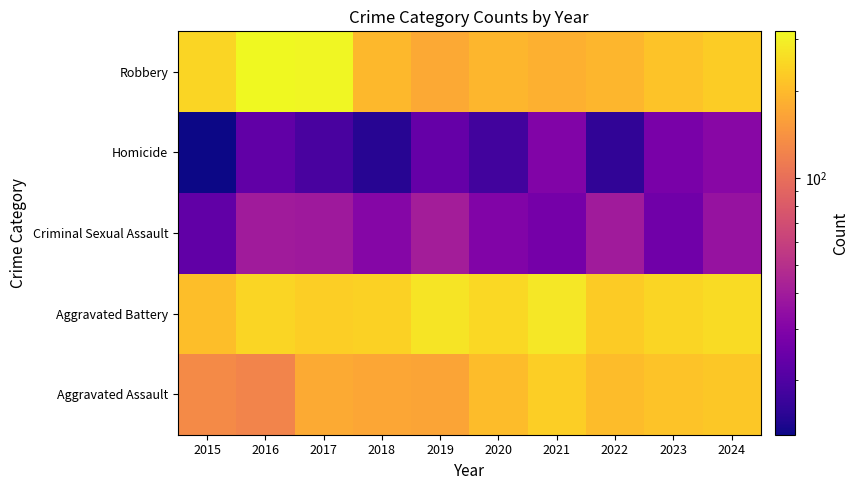

Reading left to right, transcribe all the data shown in this chart.

Aggravated Assault: 2015=131	2016=123	2017=174	2018=167	2019=166	2020=203	2021=233	2022=203	2023=213	2024=222
Aggravated Battery: 2015=206	2016=243	2017=232	2018=237	2019=272	2020=252	2021=280	2022=227	2023=243	2024=256
Criminal Sexual Assault: 2015=23	2016=40	2017=39	2018=31	2019=41	2020=30	2021=27	2022=40	2023=26	2024=36
Homicide: 2015=13	2016=23	2017=19	2018=15	2019=24	2020=18	2021=30	2022=16	2023=28	2024=32
Robbery: 2015=243	2016=320	2017=313	2018=196	2019=172	2020=193	2021=184	2022=193	2023=214	2024=231